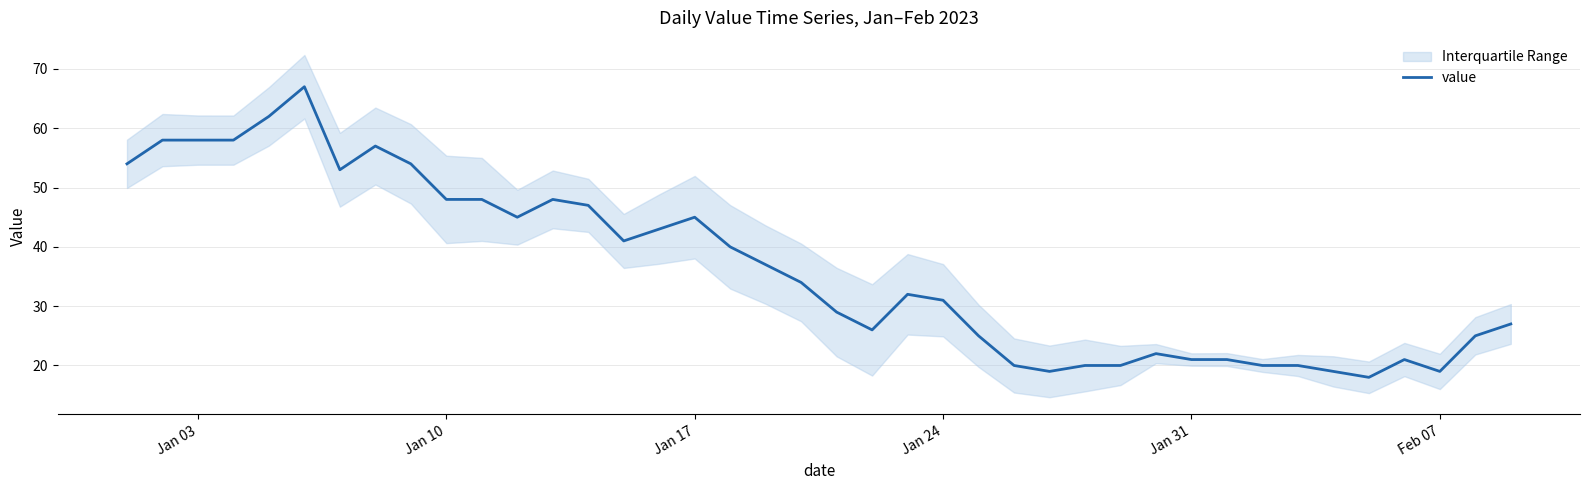

What is the highest value of the value series?

67